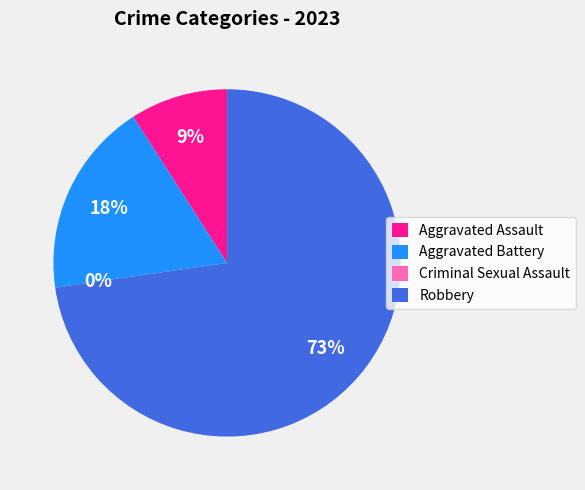

To the nearest percent, what is the average slice percentage?

25%